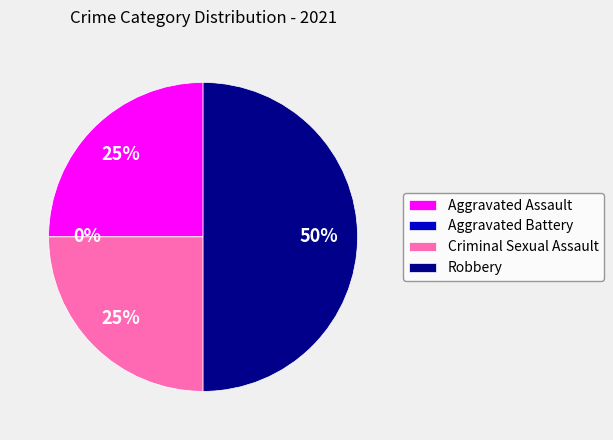

Is it true that Criminal Sexual Assault is 33% of the pie?

False